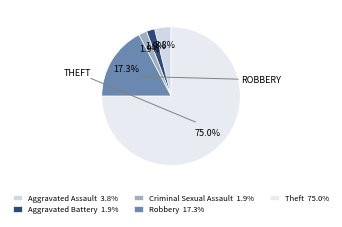

How many segments does this pie chart have?

5